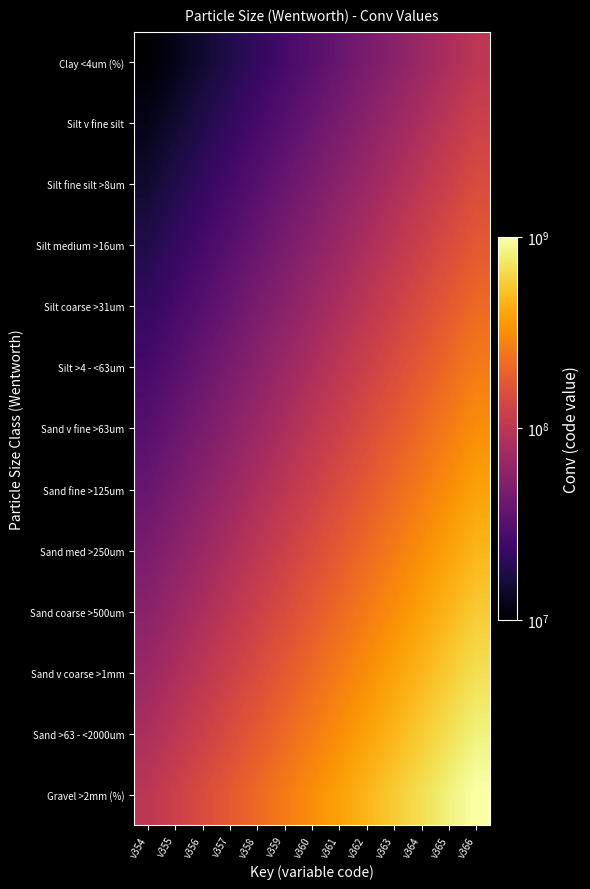

Between v358 and v362, which series saw the biggest shift?

Gravel >2mm (%)